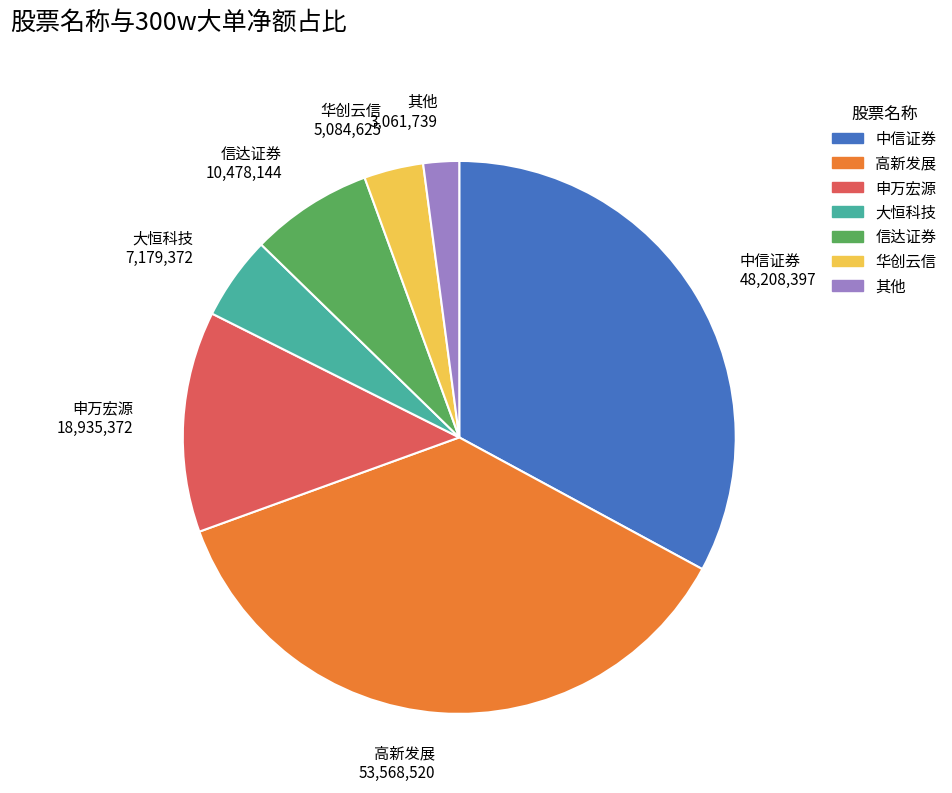

Does any single category account for the majority?

No